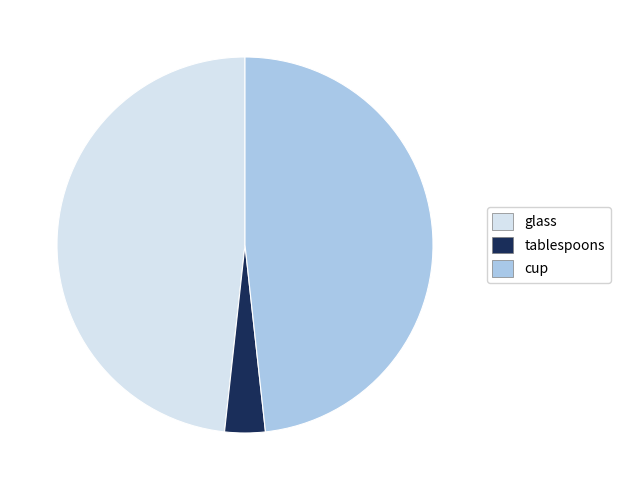

Is the sum of glass and cup greater than half?

Yes